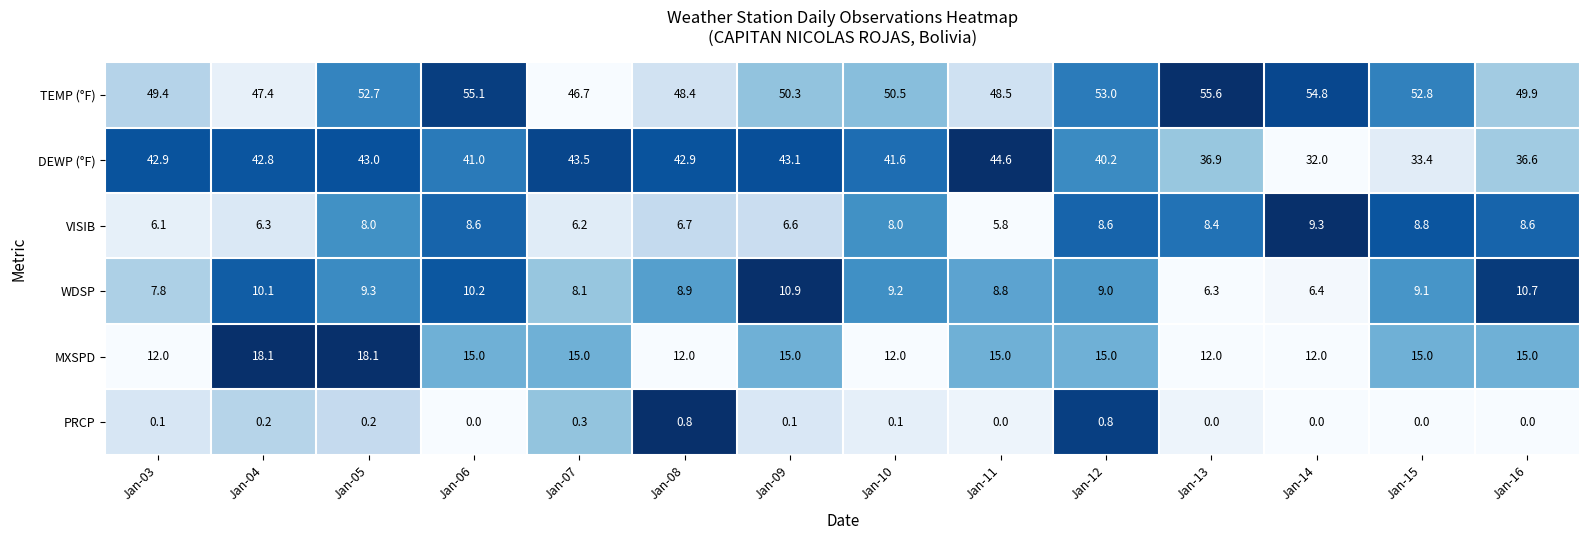

What is the maximum value for DEWP (°F)?

44.6